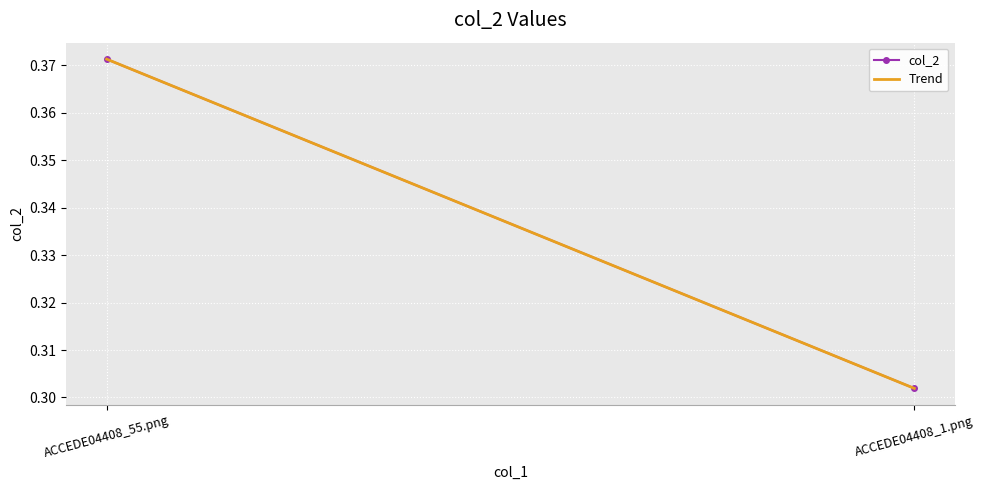

Rank the series at ACCEDE04408_55.png from lowest to highest value.

Trend, col_2